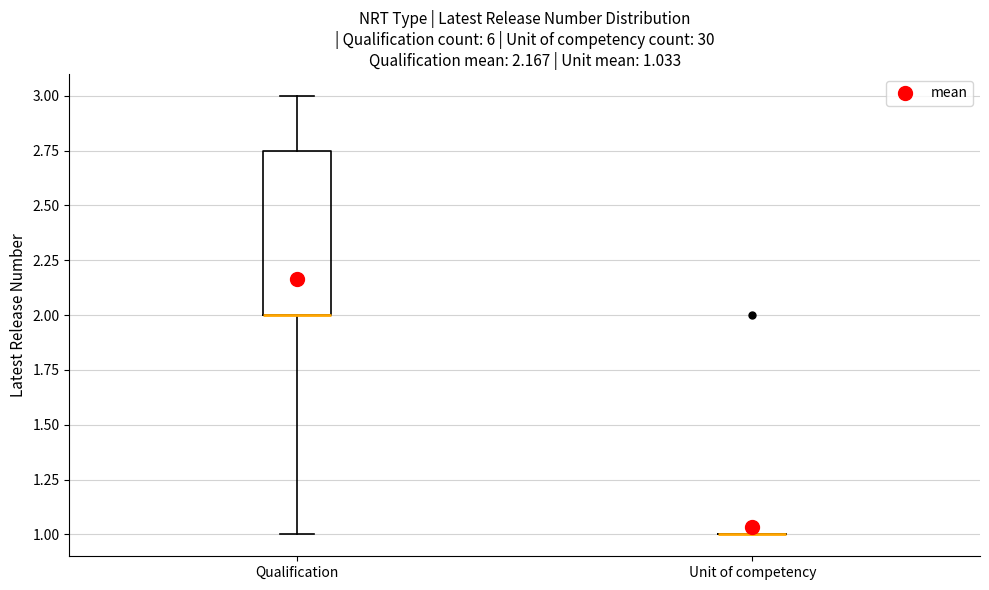

Comparing the boxes themselves (not the whiskers), which one is the tallest?

Qualification